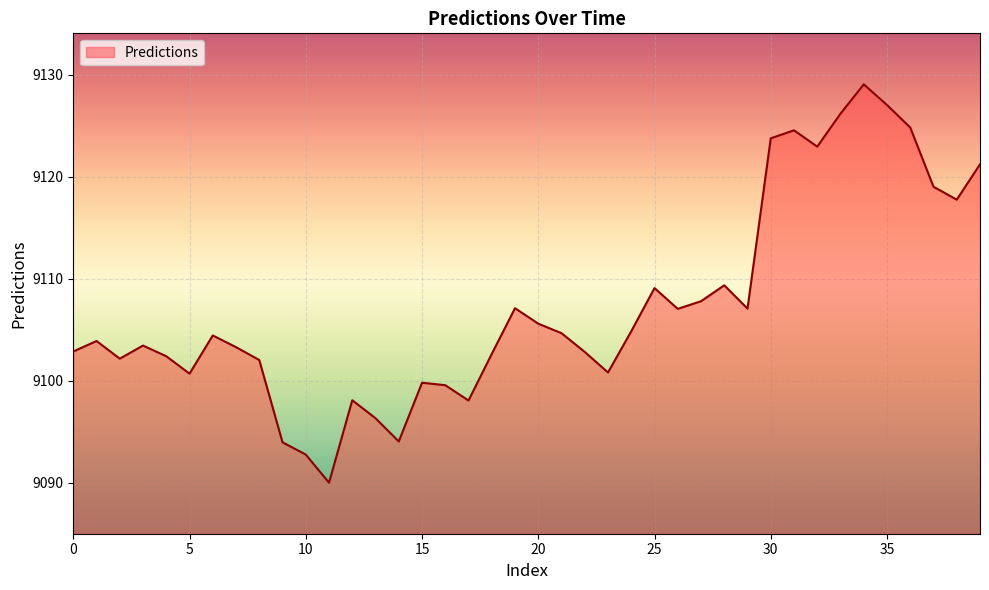

What is the maximum value shown in the chart?

9129.1